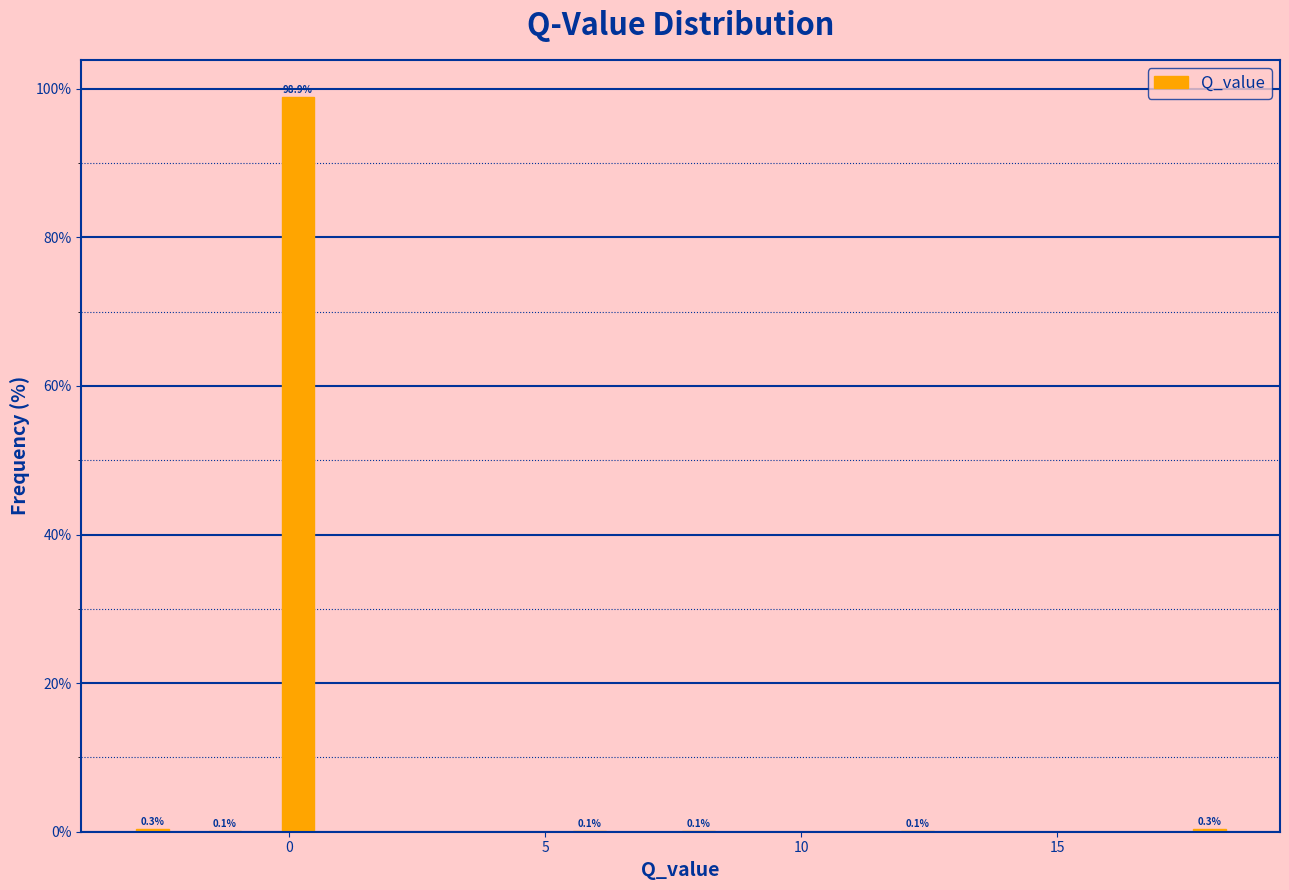

Around what value on the x-axis is the tallest bar? Give the approximate position of its centre, as read against the axis.

0.0